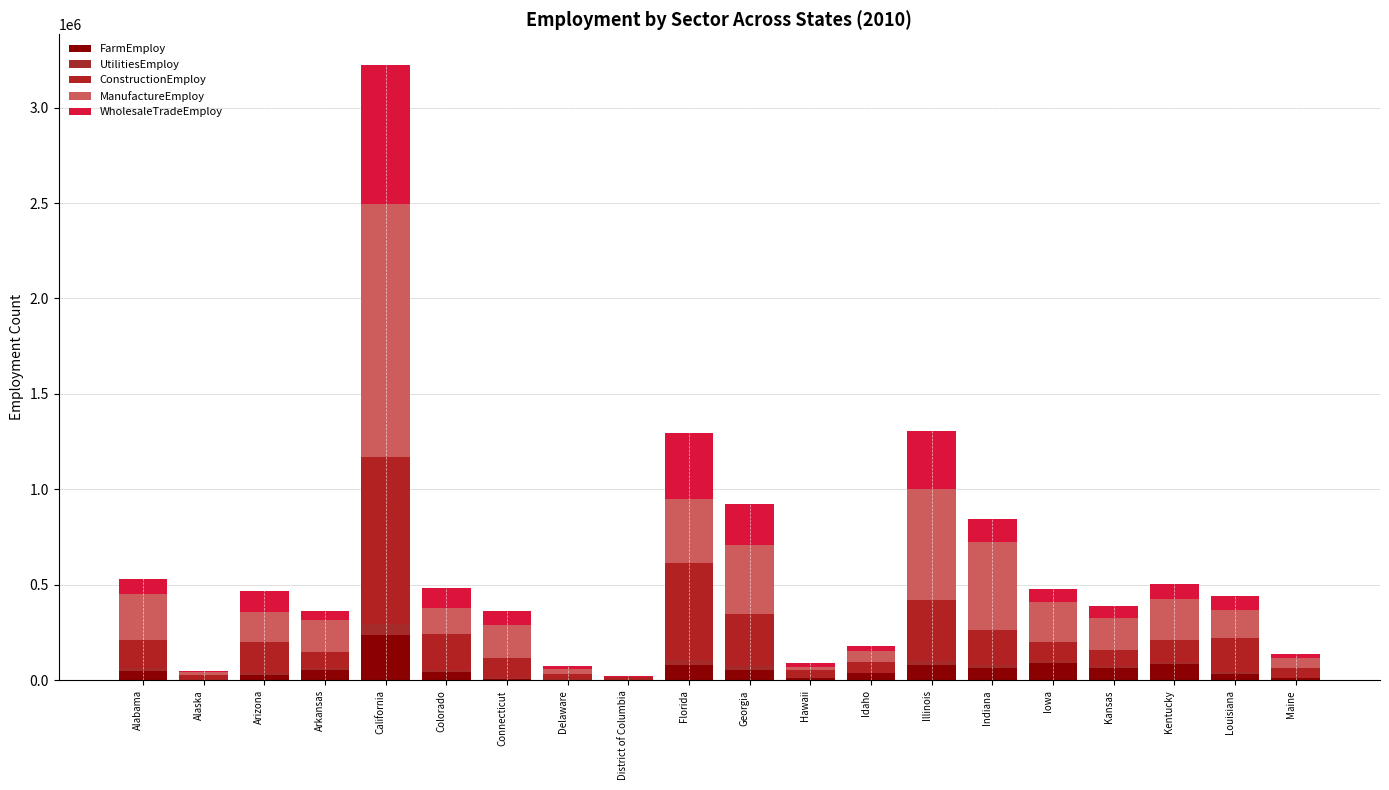

The ManufactureEmploy series shows 93421 at Maine. True or false?

False